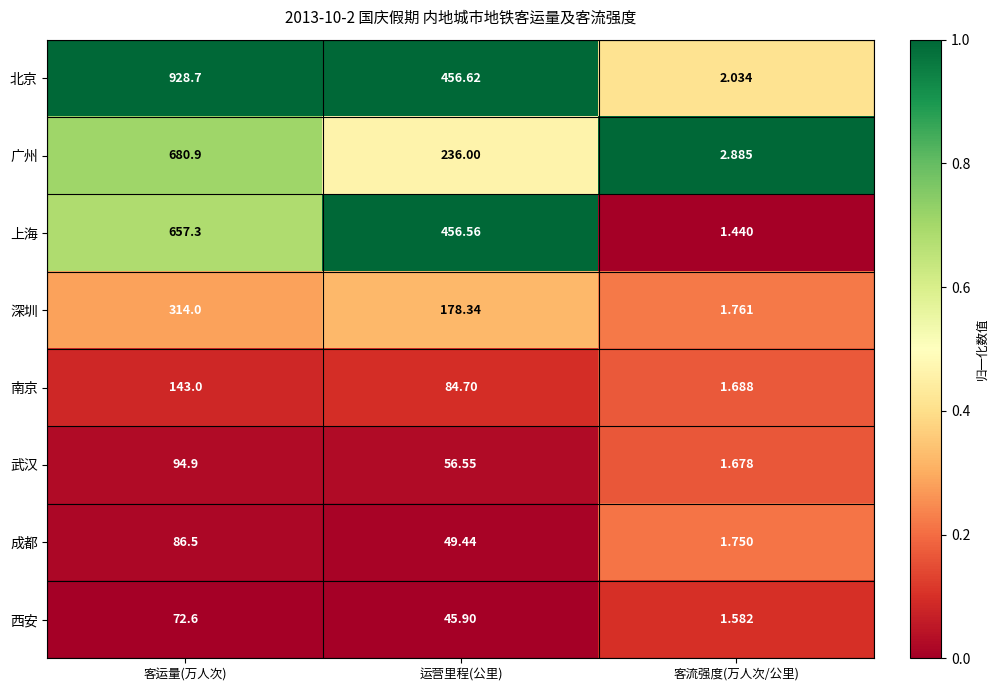

Which series changed the most between 客运量(万人次) and 运营里程(公里)?

北京